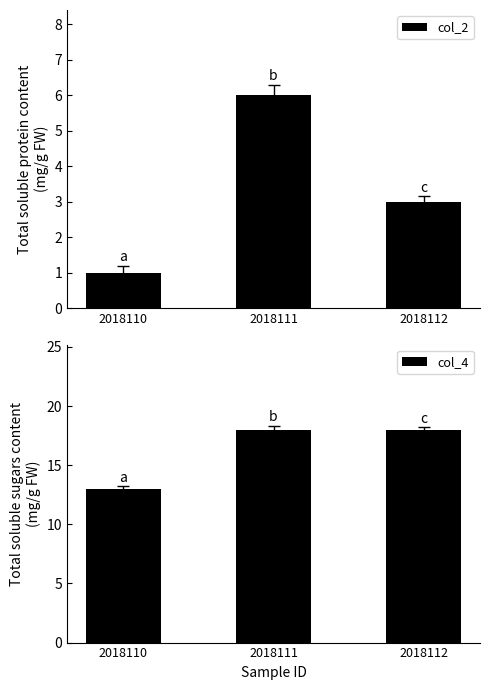

Between 2018110 and 2018111, which series saw the biggest shift?

col_2